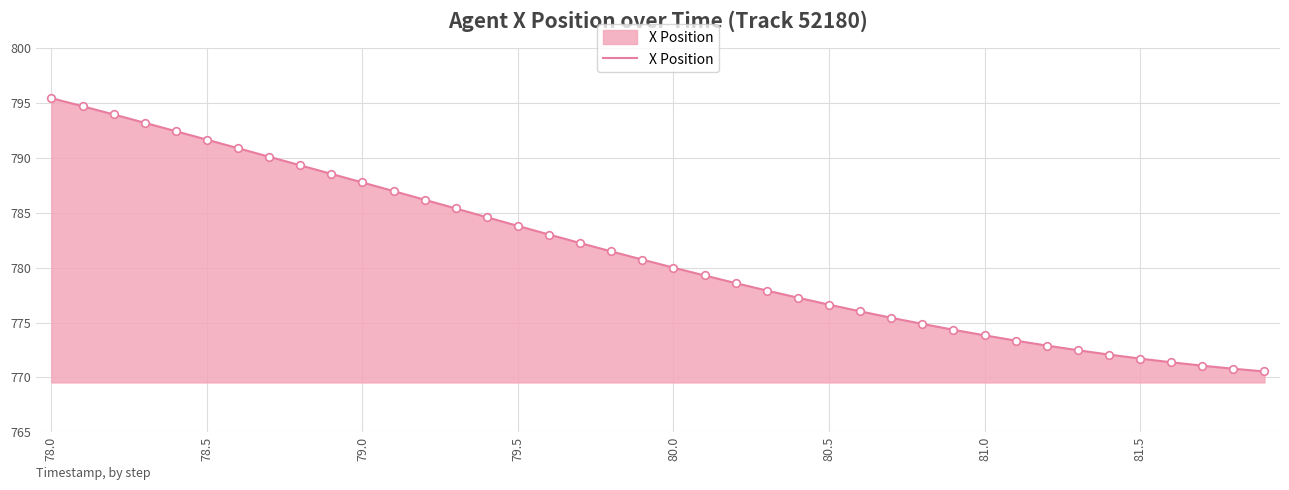

What is the smallest value displayed?

770.5